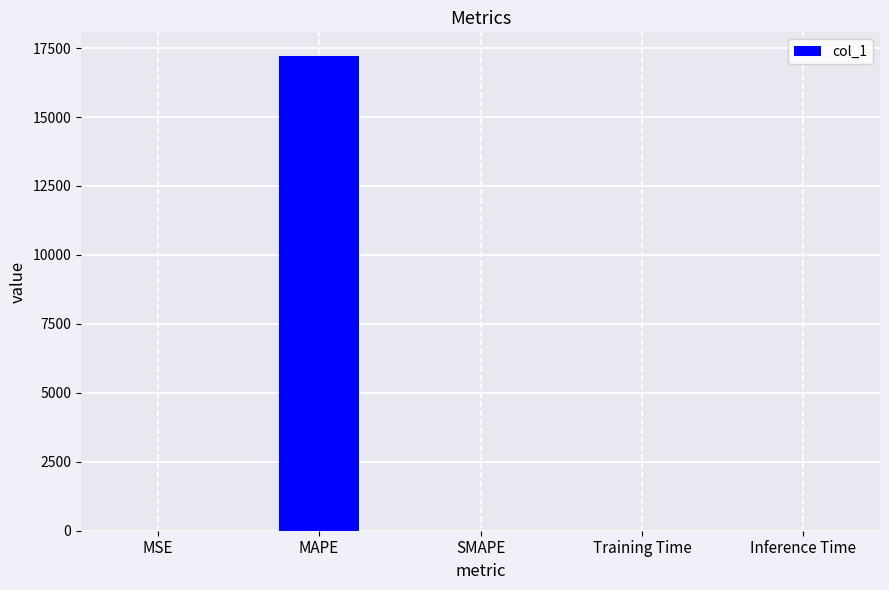

Which category has the highest value across all series?

MAPE